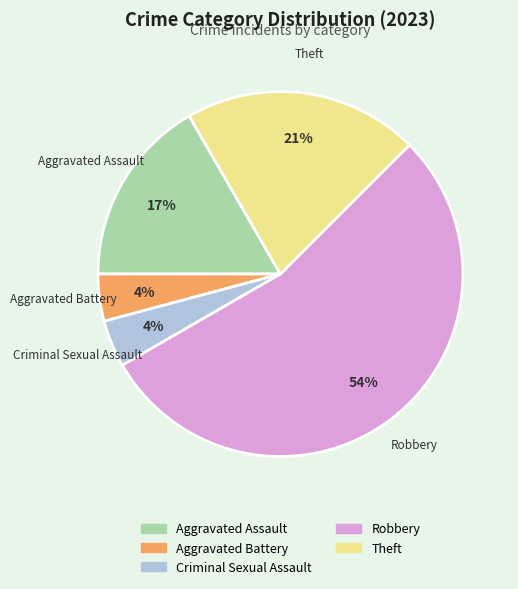

To the nearest percent, what is the average slice percentage?

20%